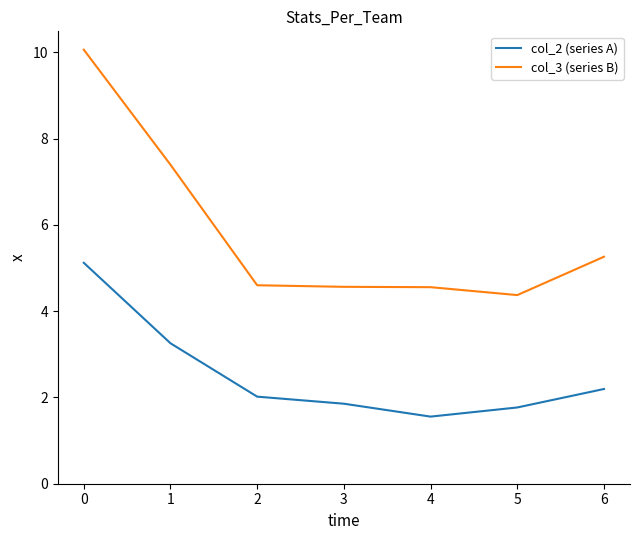

The col_3 (series B) series shows 10.1 at 0. True or false?

True